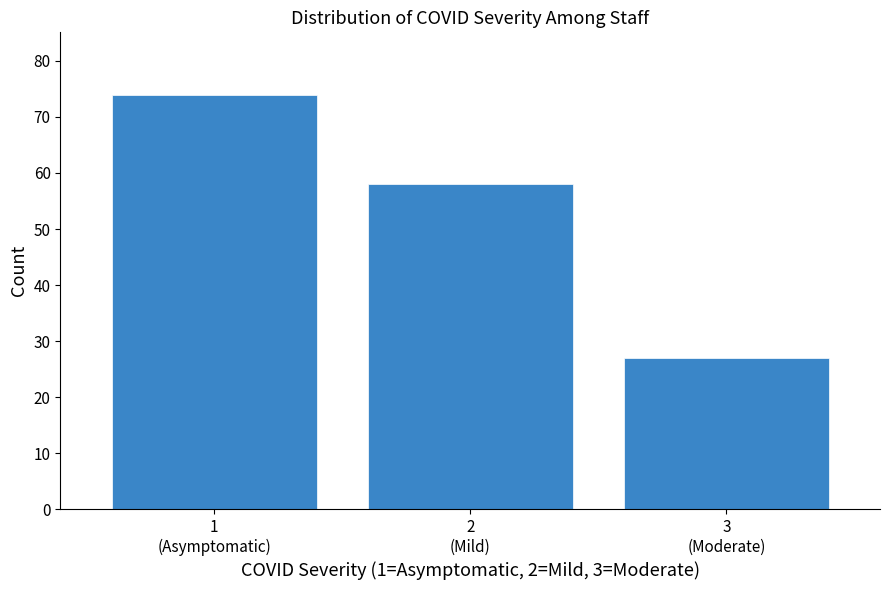

Reading right to left, list all the values displayed in this chart.

27	58	74